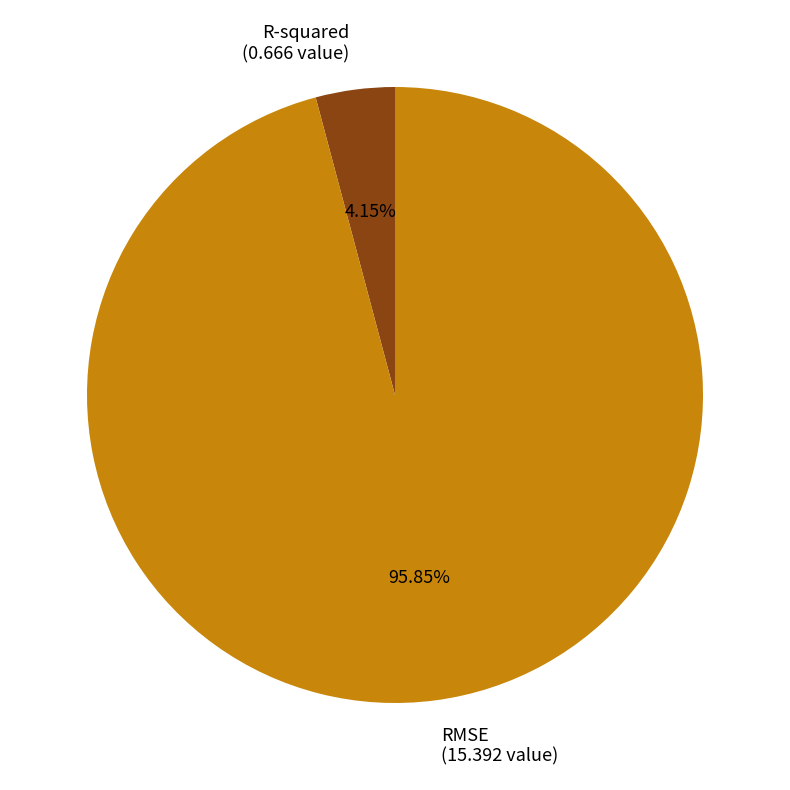

Which category accounts for the majority?

RMSE